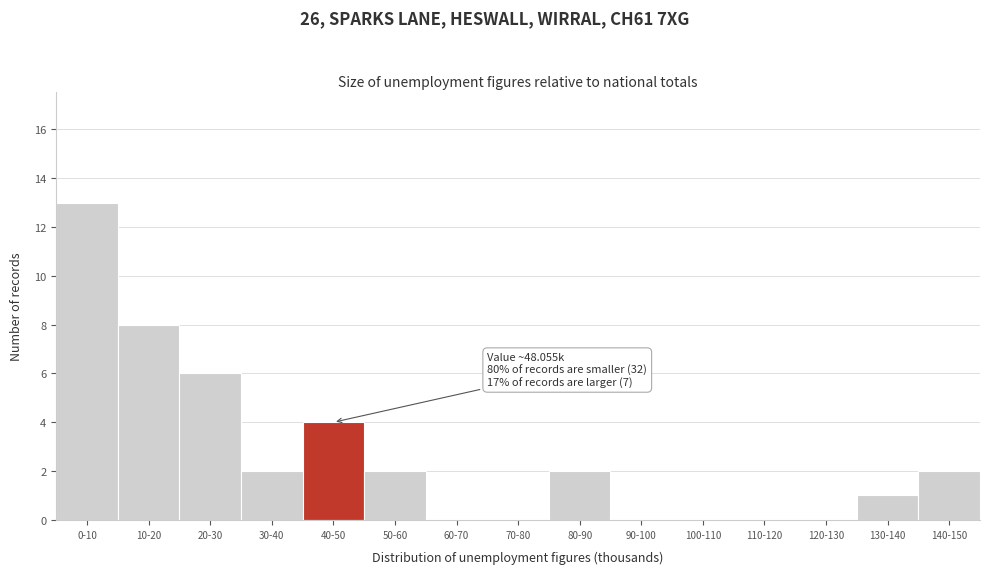

Reading right to left, transcribe all the data shown in this chart.

140-150=2	130-140=1	120-130=0	110-120=0	100-110=0	90-100=0	80-90=2	70-80=0	60-70=0	50-60=2	40-50=4	30-40=2	20-30=6	10-20=8	0-10=13